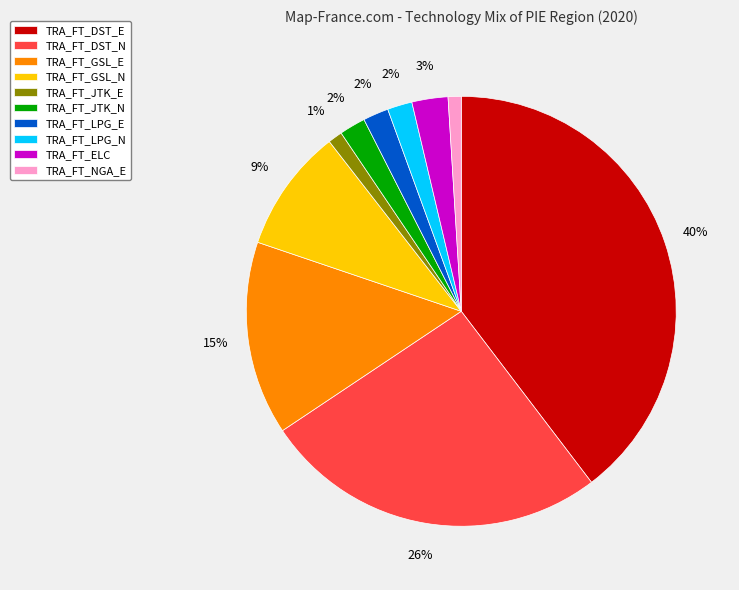

Is the sum of TRA_FT_ELC and TRA_FT_GSL_N greater than half?

No